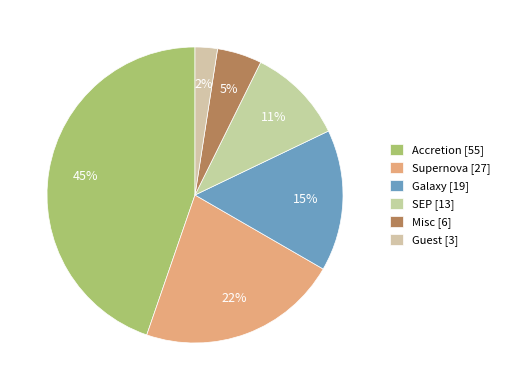

Do Galaxy and Misc together represent more than half of the pie?

No